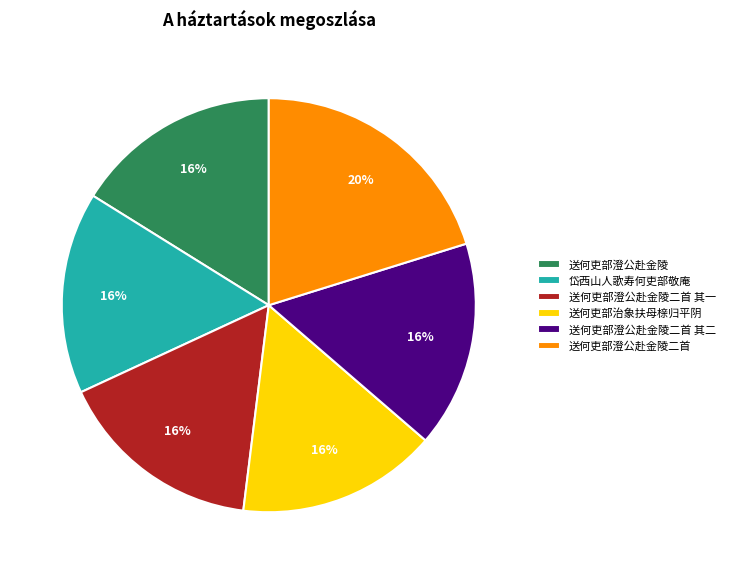

Is there a majority slice in this chart?

No